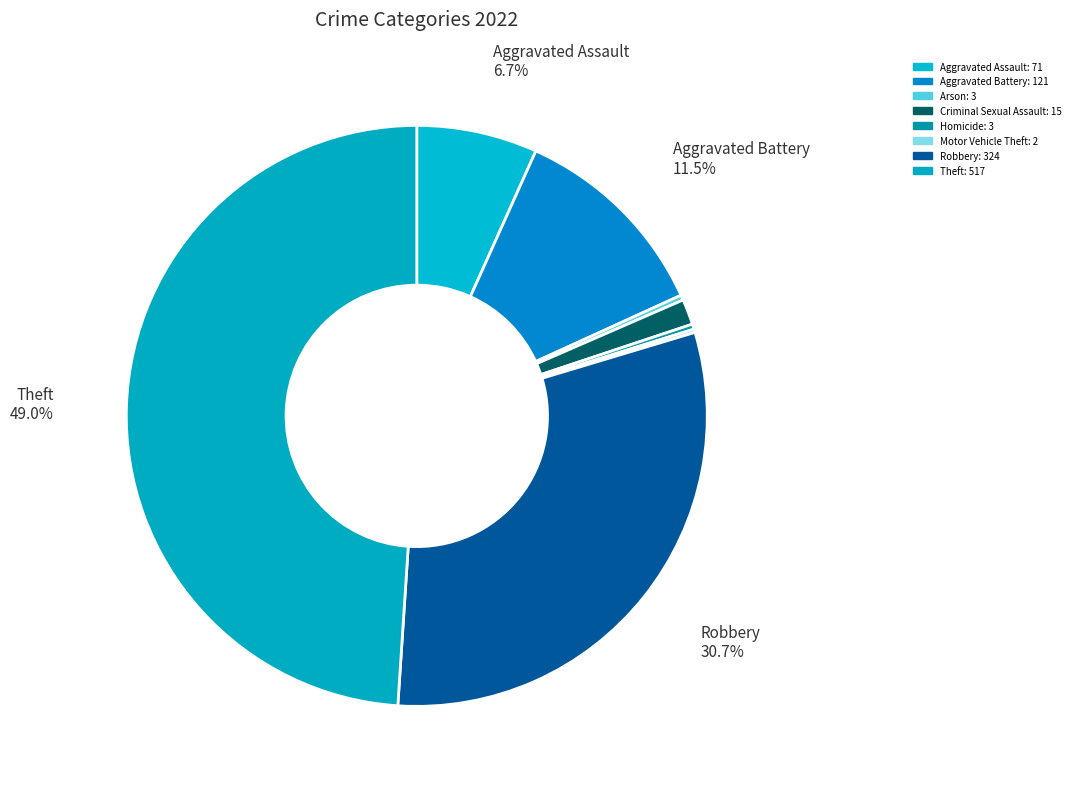

Count the number of slices in the pie.

8